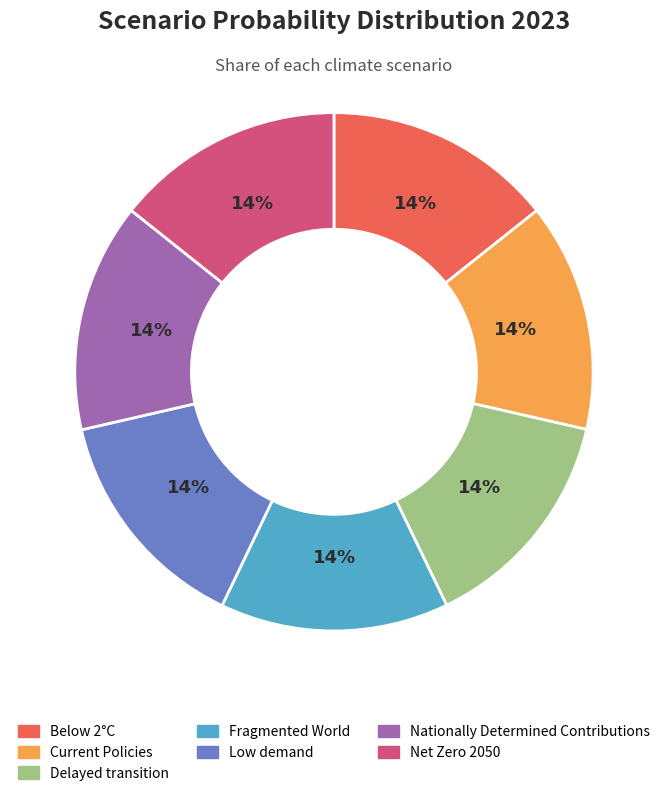

Does any single category account for the majority?

No